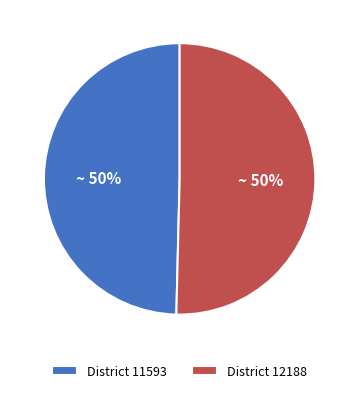

To the nearest percent, what is the combined percentage of District 11593 and District 12188?

100%